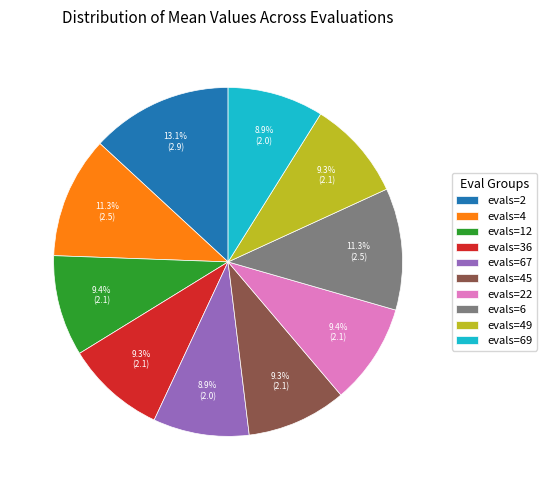

What is the ratio of the value at evals=4 to the value at evals=67?

1.3